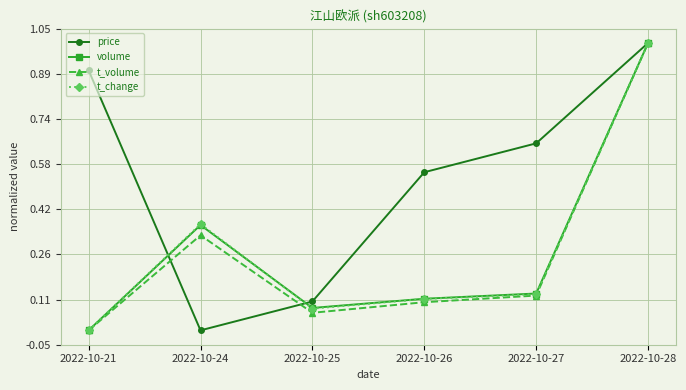

Count the number of categories in the chart.

6